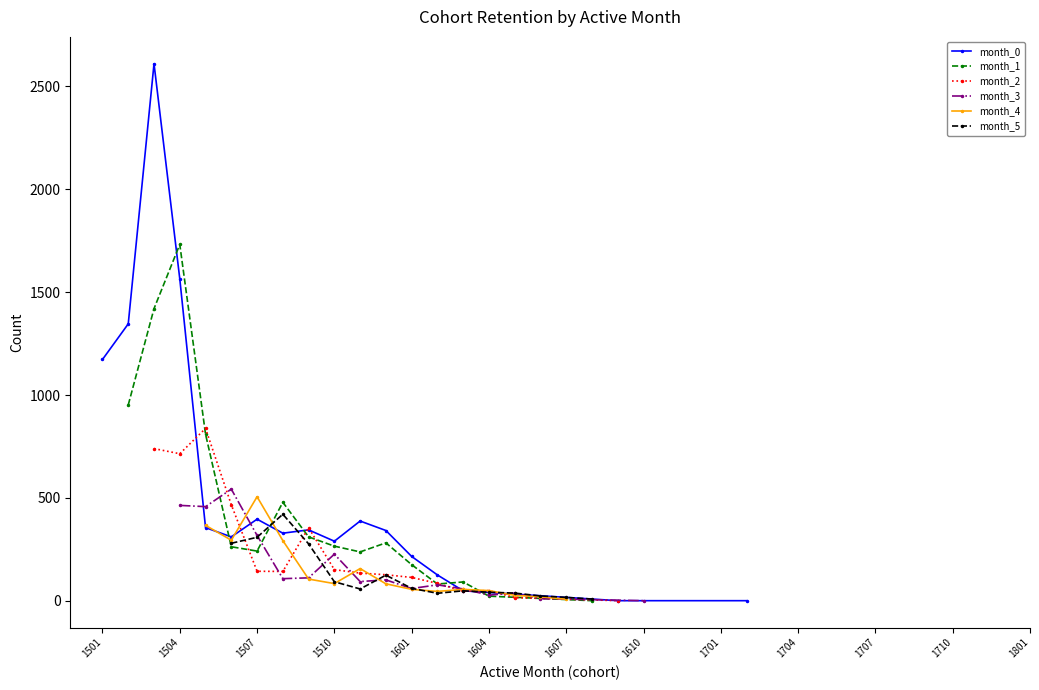

What is the maximum value shown in the chart?

2610